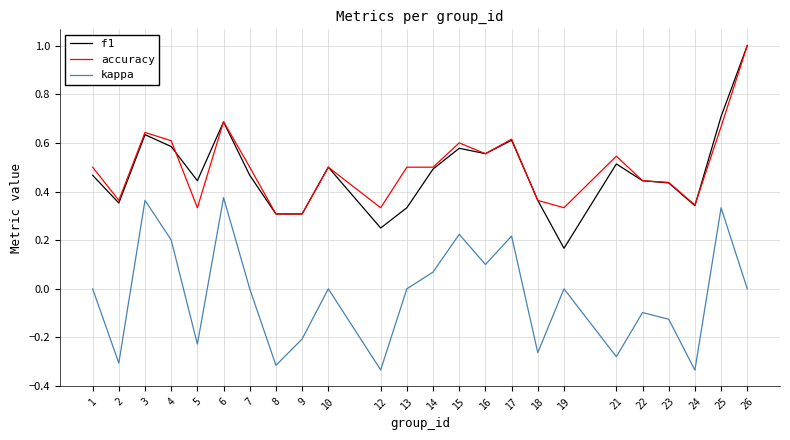

Is this an area chart (filled region under the line)?

No